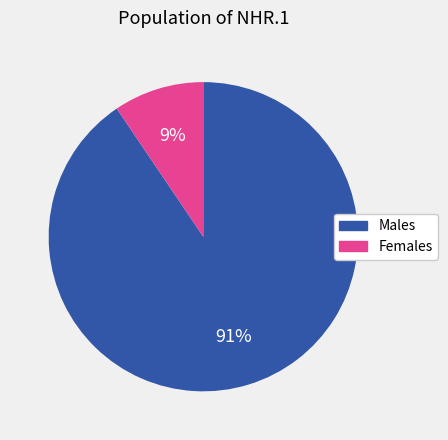

Is there any slice that represents more than half of the pie?

Yes